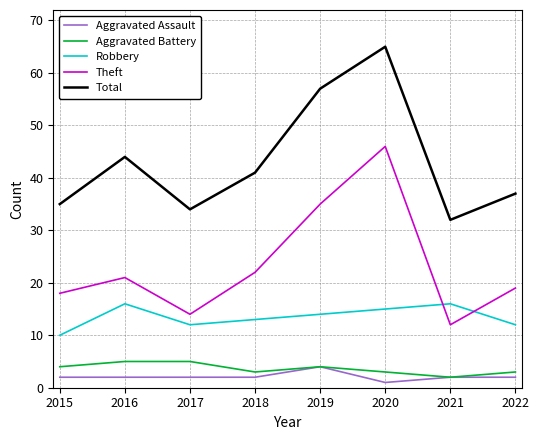

Reading right to left, extract all data points from this chart.

Aggravated Assault: 2022=2	2021=2	2020=1	2019=4	2018=2	2017=2	2016=2	2015=2
Aggravated Battery: 2022=3	2021=2	2020=3	2019=4	2018=3	2017=5	2016=5	2015=4
Robbery: 2022=12	2021=16	2020=15	2019=14	2018=13	2017=12	2016=16	2015=10
Theft: 2022=19	2021=12	2020=46	2019=35	2018=22	2017=14	2016=21	2015=18
Total: 2022=37	2021=32	2020=65	2019=57	2018=41	2017=34	2016=44	2015=35